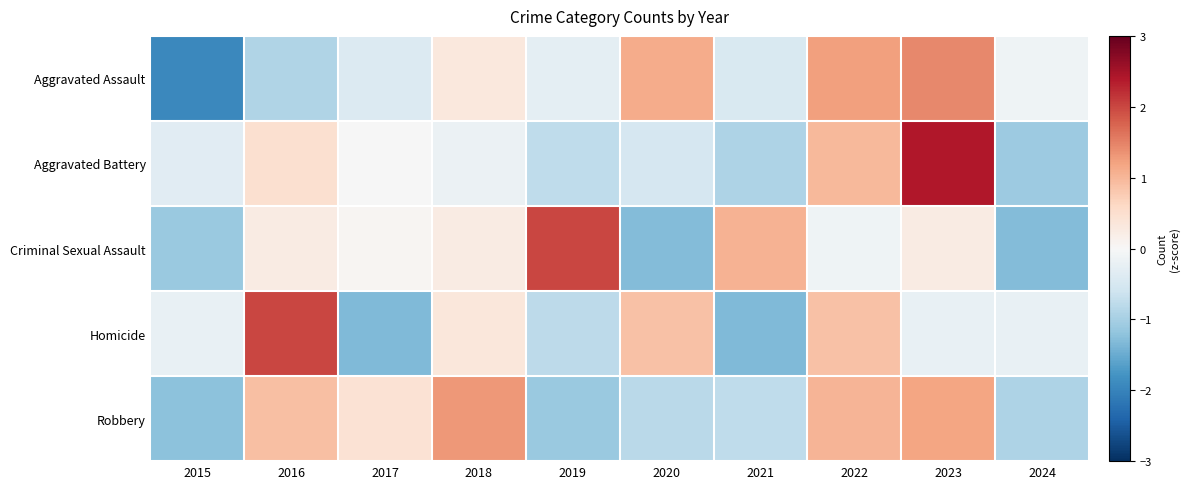

At 2015, list the series in order from largest to smallest.

Homicide, Aggravated Battery, Criminal Sexual Assault, Robbery, Aggravated Assault